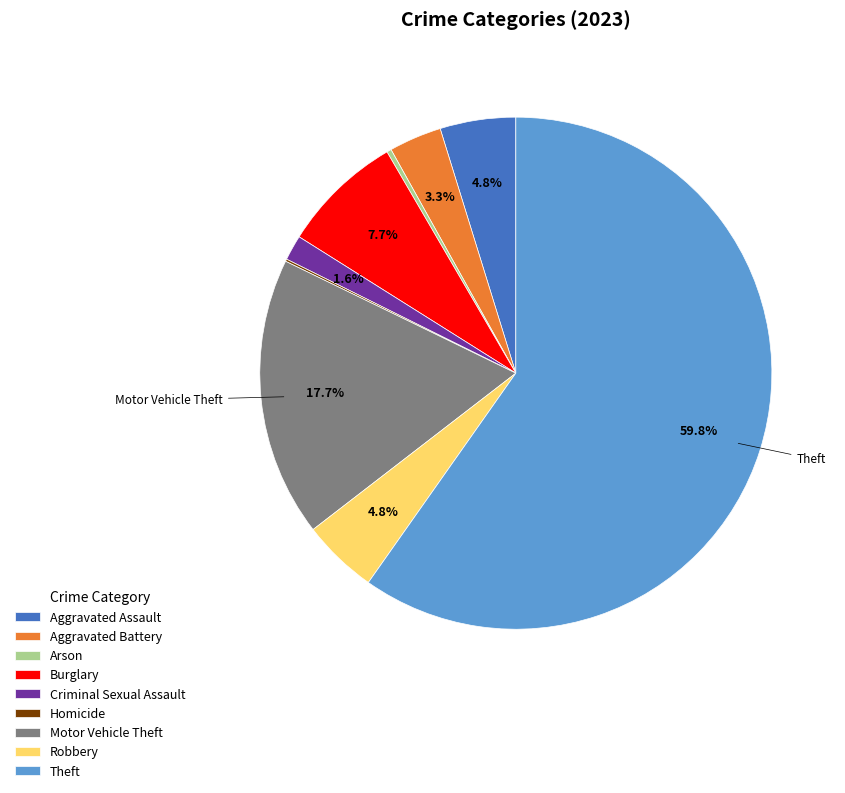

The Motor Vehicle Theft slice represents 18% of the pie. True or false?

True